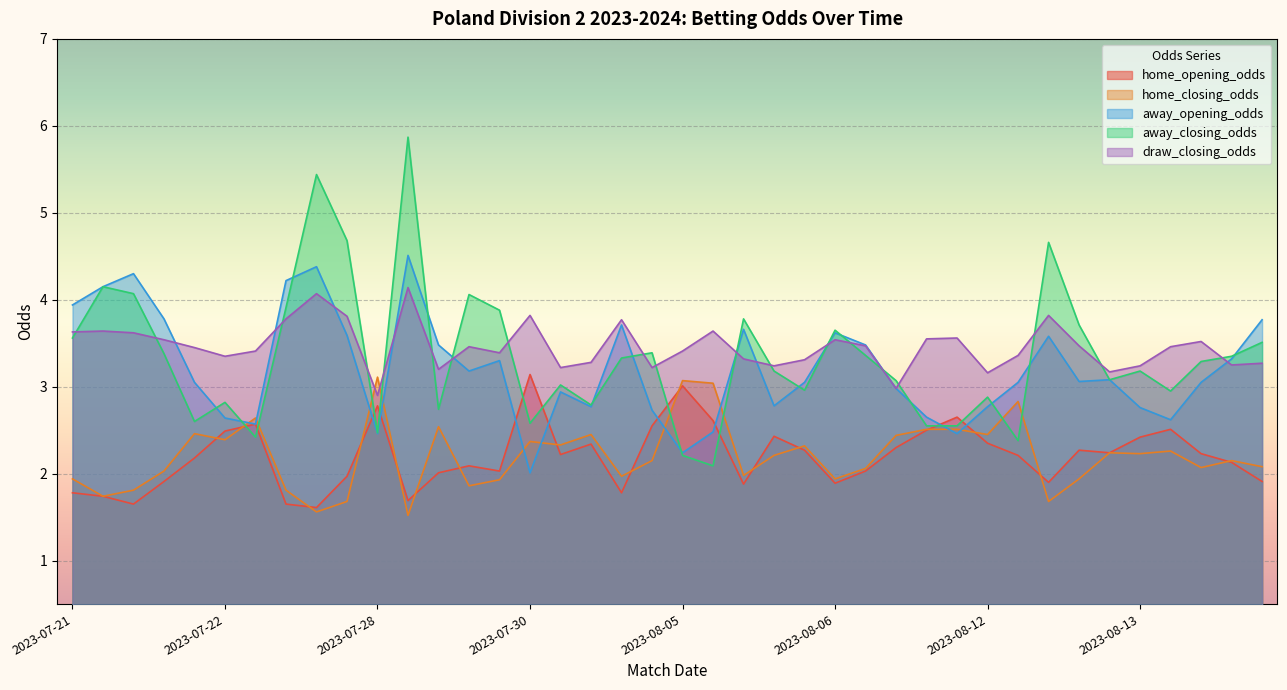

What is the difference between the maximum and minimum values in the home_closing_odds series?

1.6